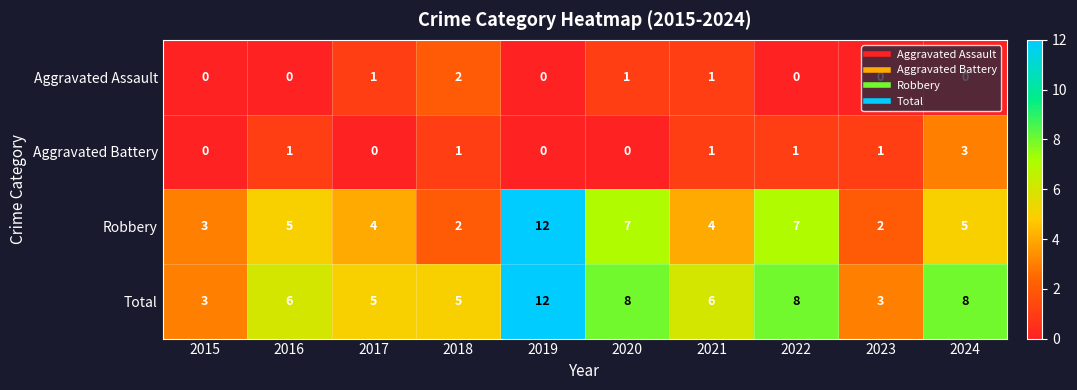

How many Total values are between 5 and 8?

7